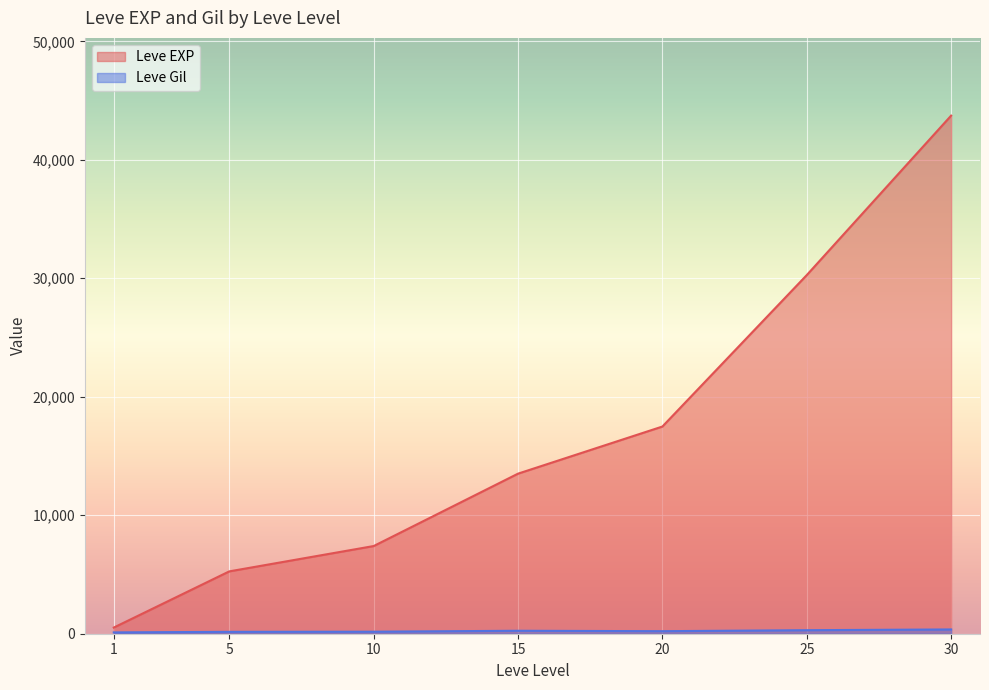

True or false: Leve EXP and Leve Gil intersect in this chart.

False